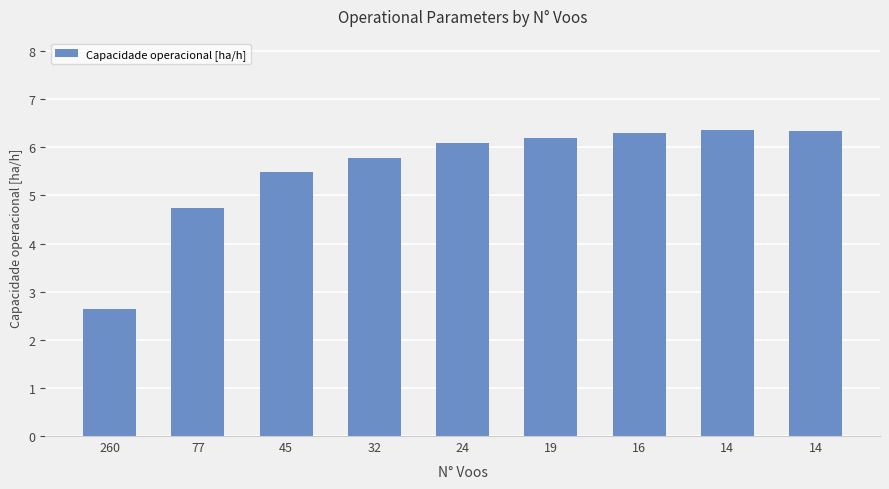

How many bars are there in total?

9